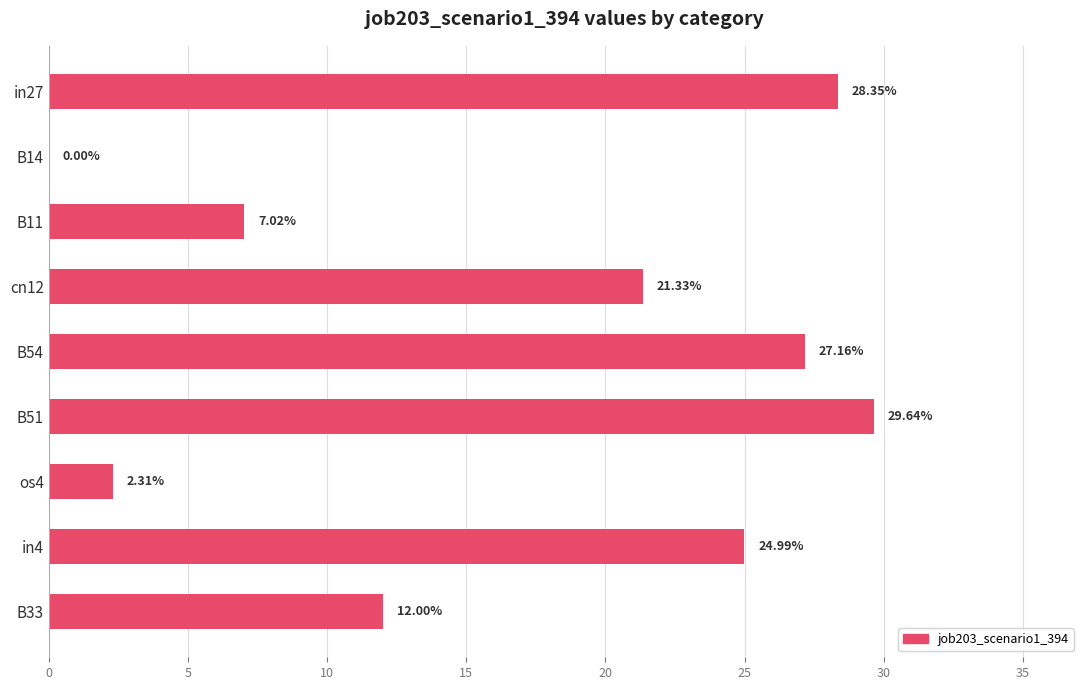

What is the change in value from in27 to B14?

-28.4